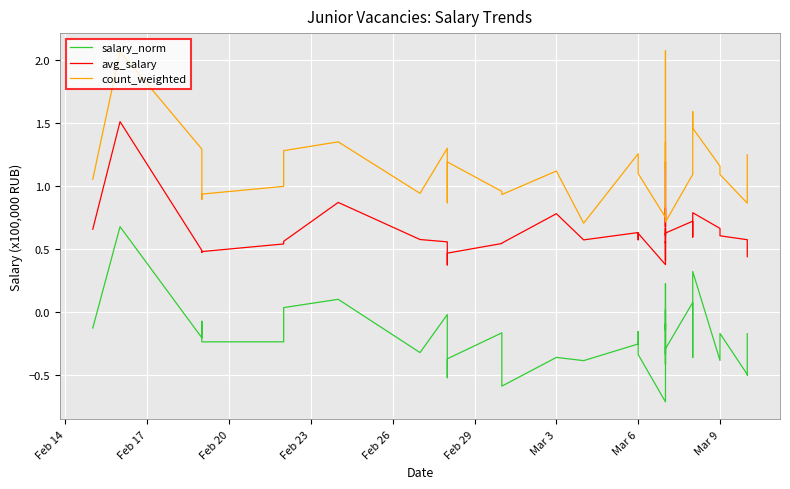

How many values in salary_norm are above zero?

7